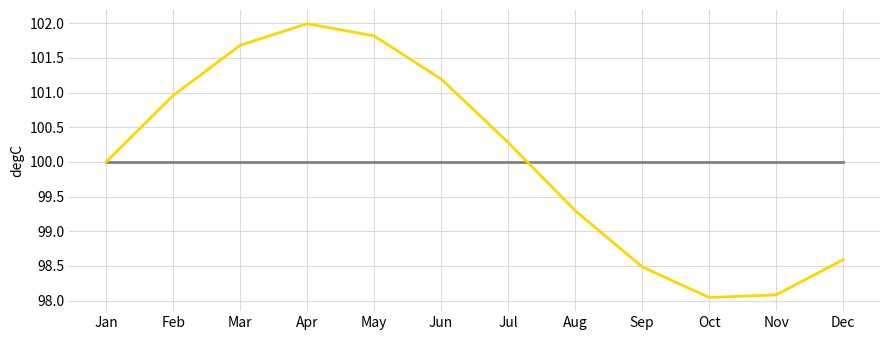

At which category is the sum across all series the highest?

Apr